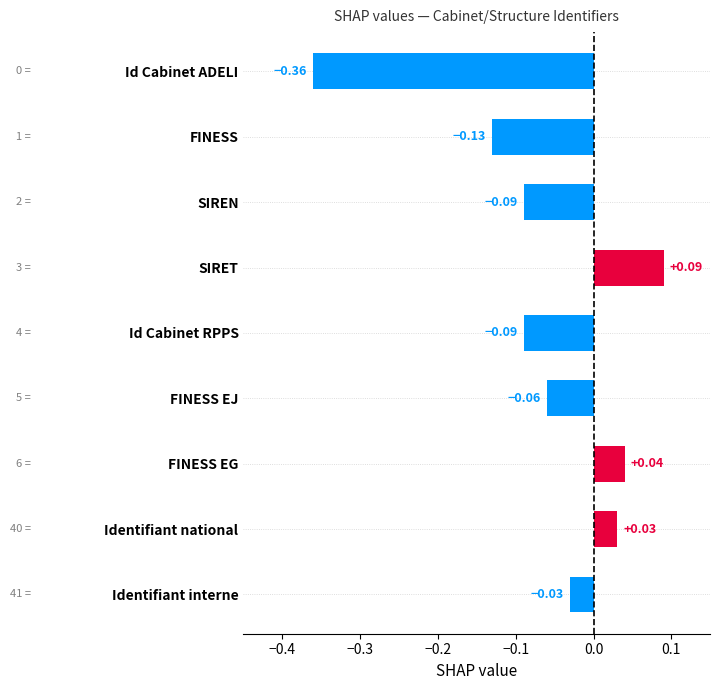

Where is the data nearest to the value 0?

Identifiant interne